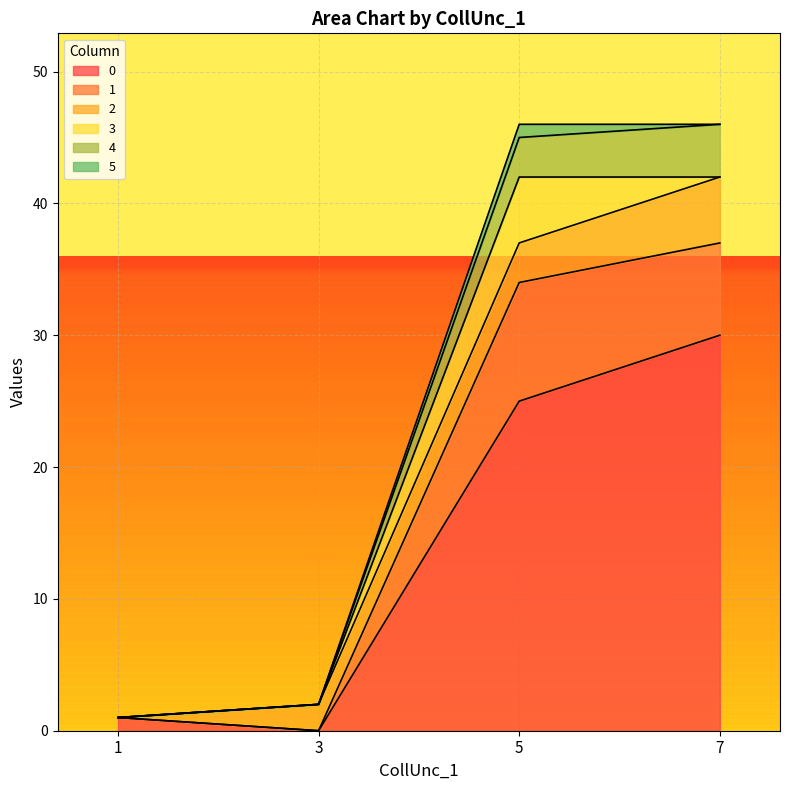

List the labels in order of 4 value, smallest first.

1, 3, 5, 7